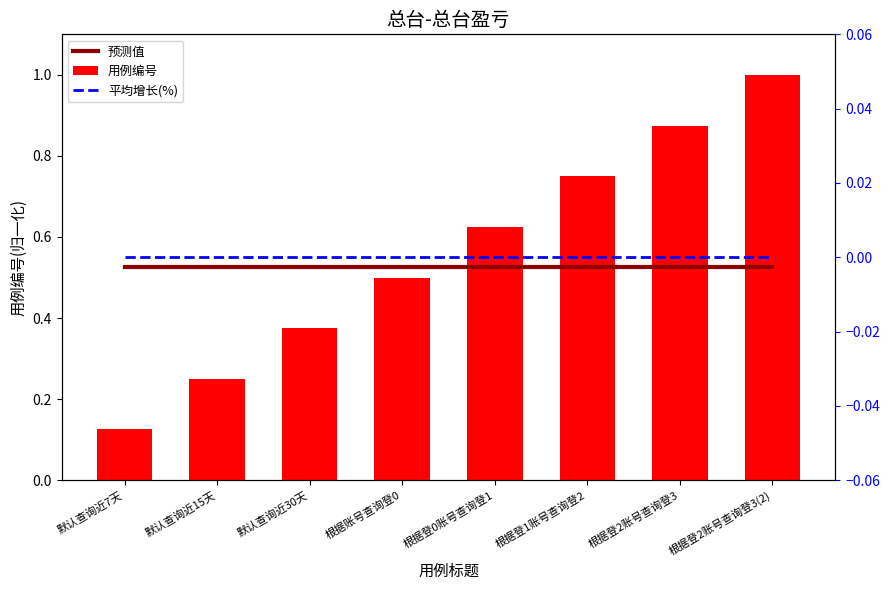

Is the value of 预测值 at 根据账号查询登0 greater than the value of 用例编号 at 根据登1账号查询登2?

No